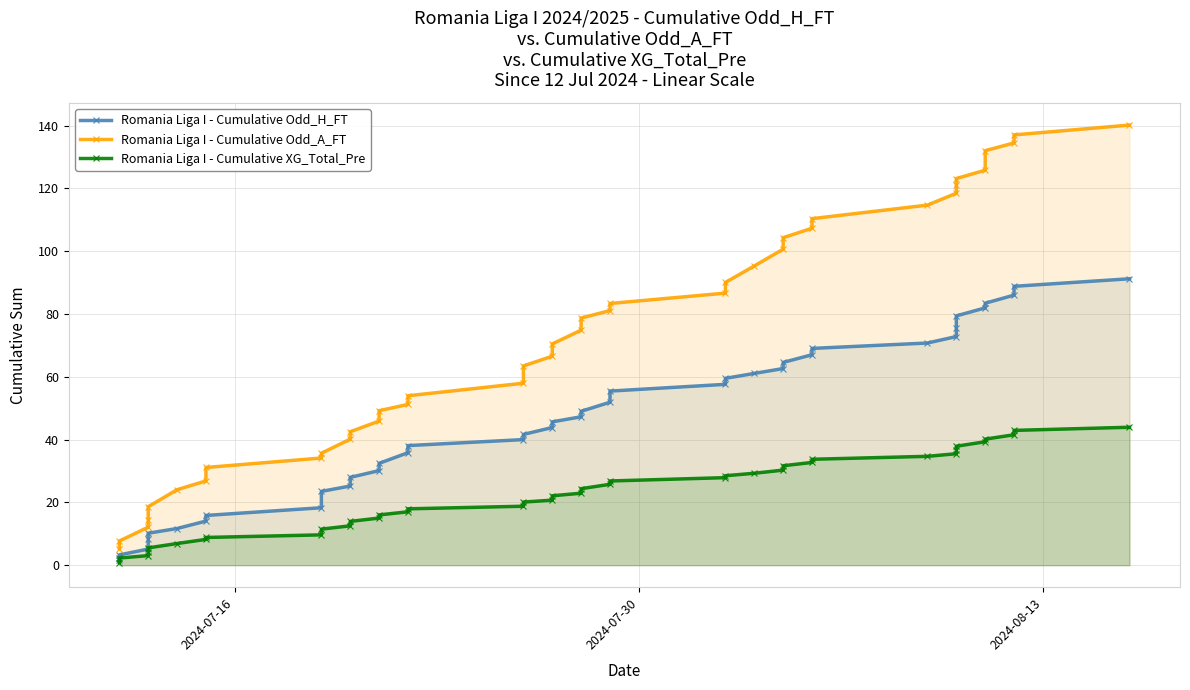

How many lines are shown in the chart?

3